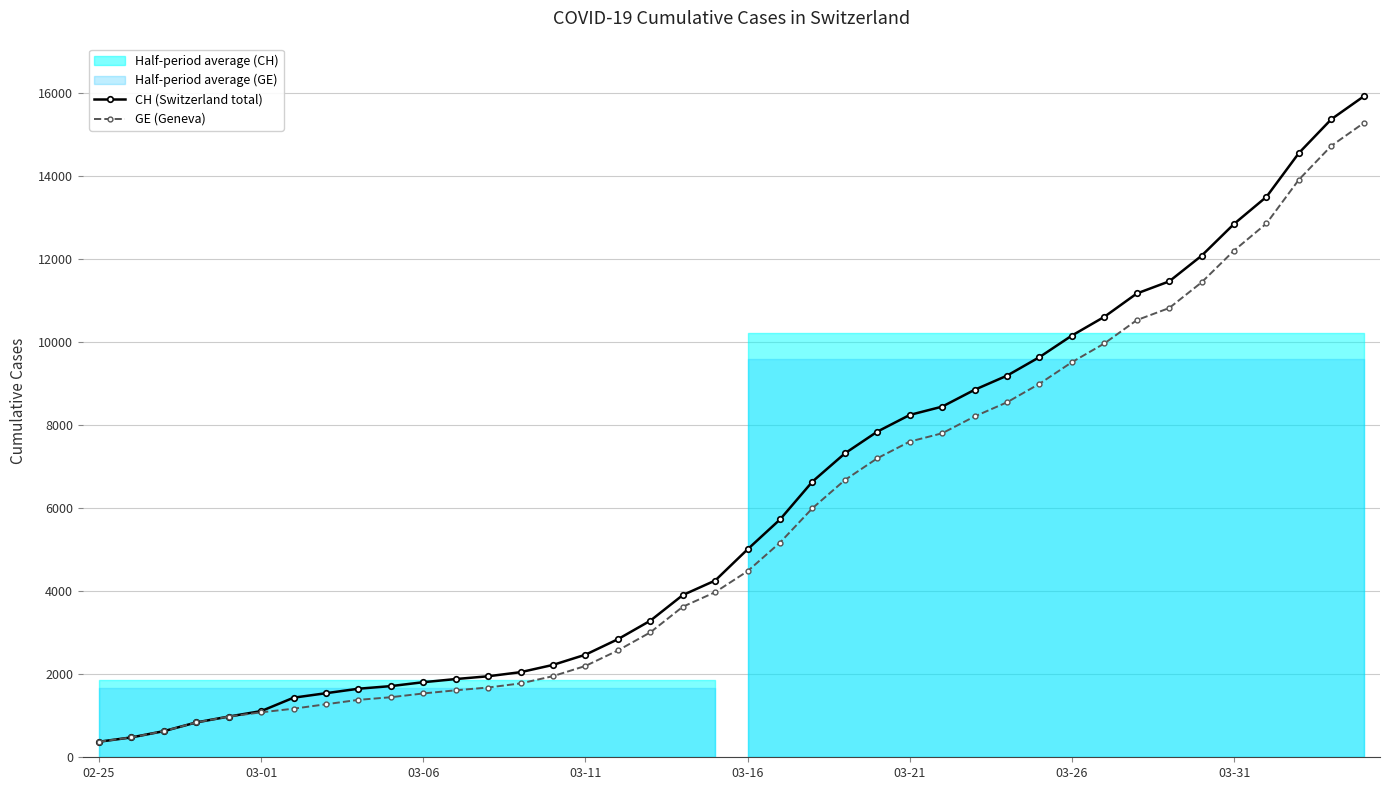

What is the difference between the maximum and minimum values in the CH (Switzerland total) series?

15551